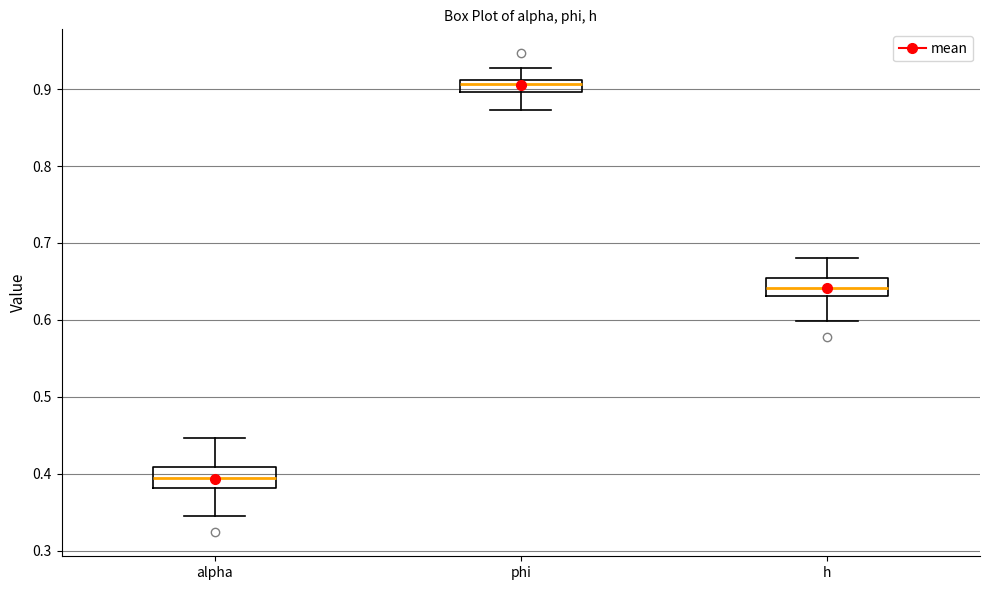

Where does the upper whisker of the box for h end on the y-axis? The values are not printed on the chart, so give them approximately, as read against the axis.

0.68